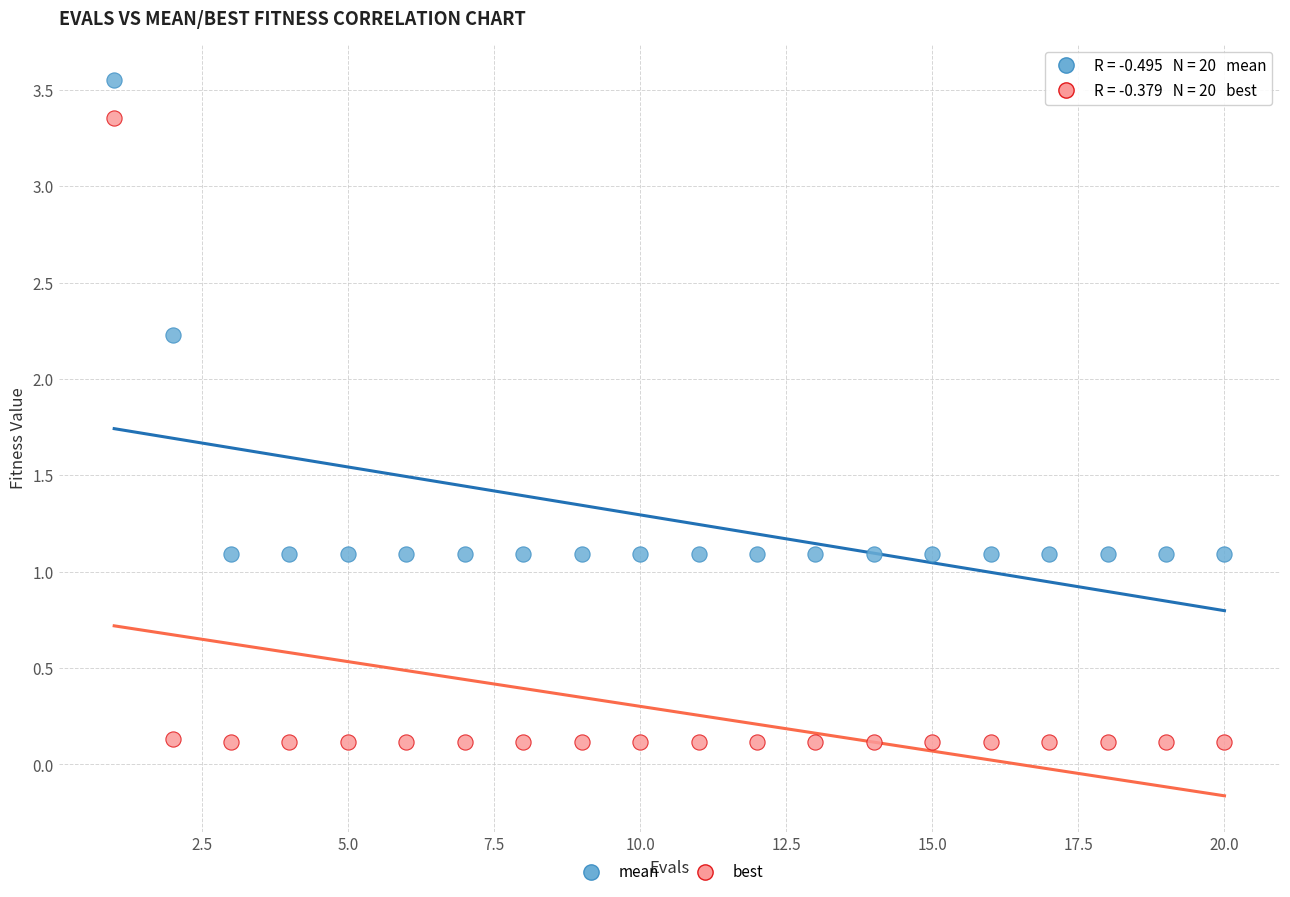

Which series contains the highest Y value?

mean